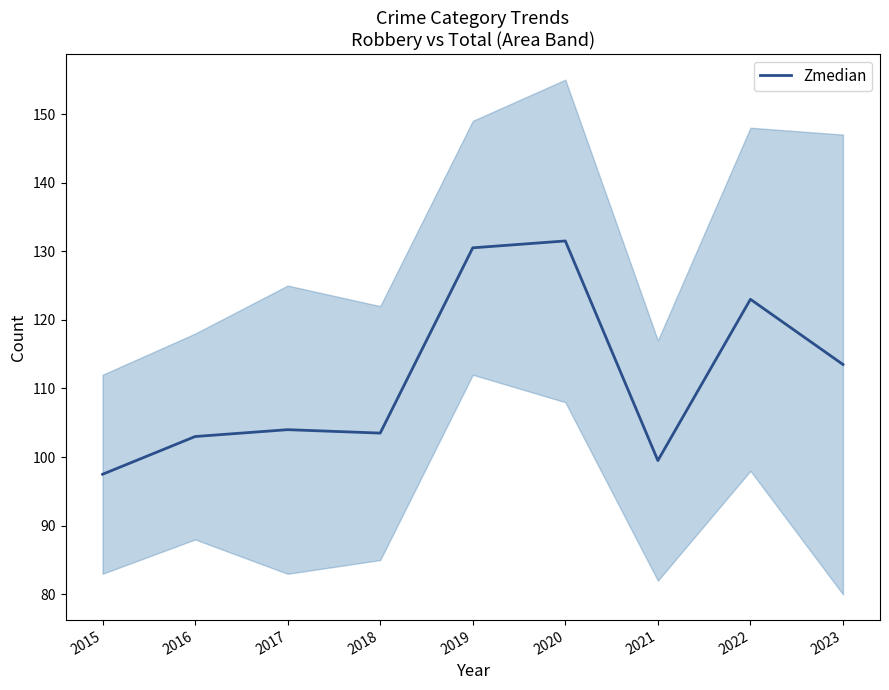

Does the chart have visible grid lines?

No